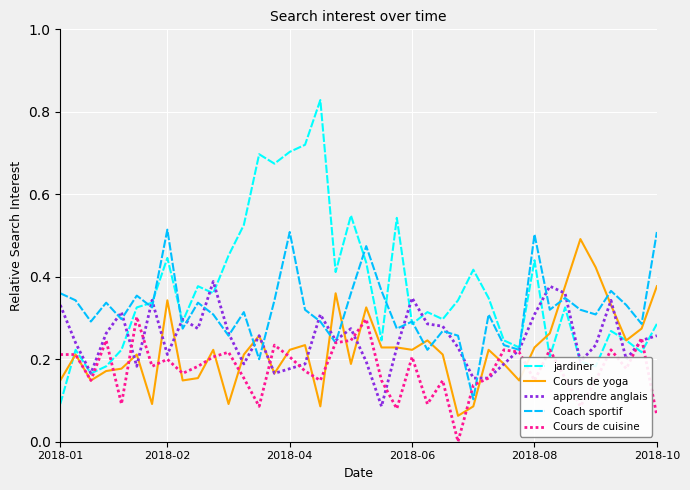

Which series has the widest spread of values?

jardiner